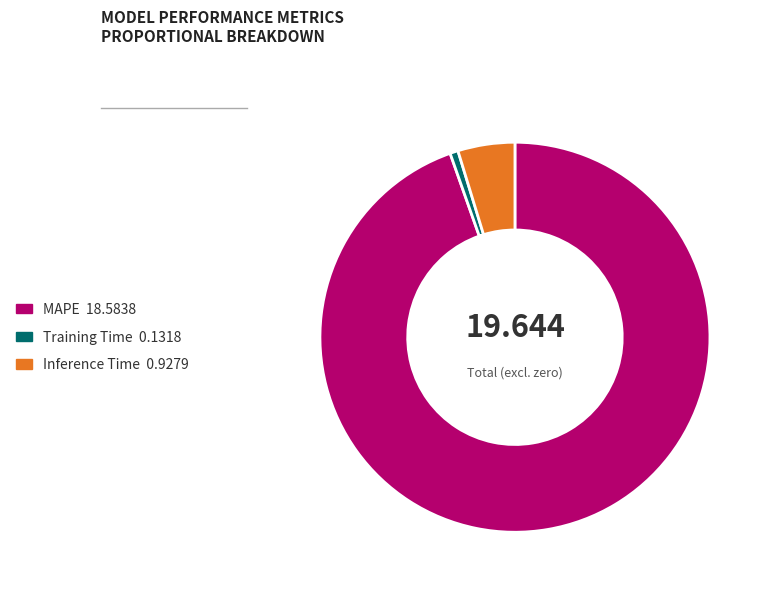

Which slice is the largest?

MAPE